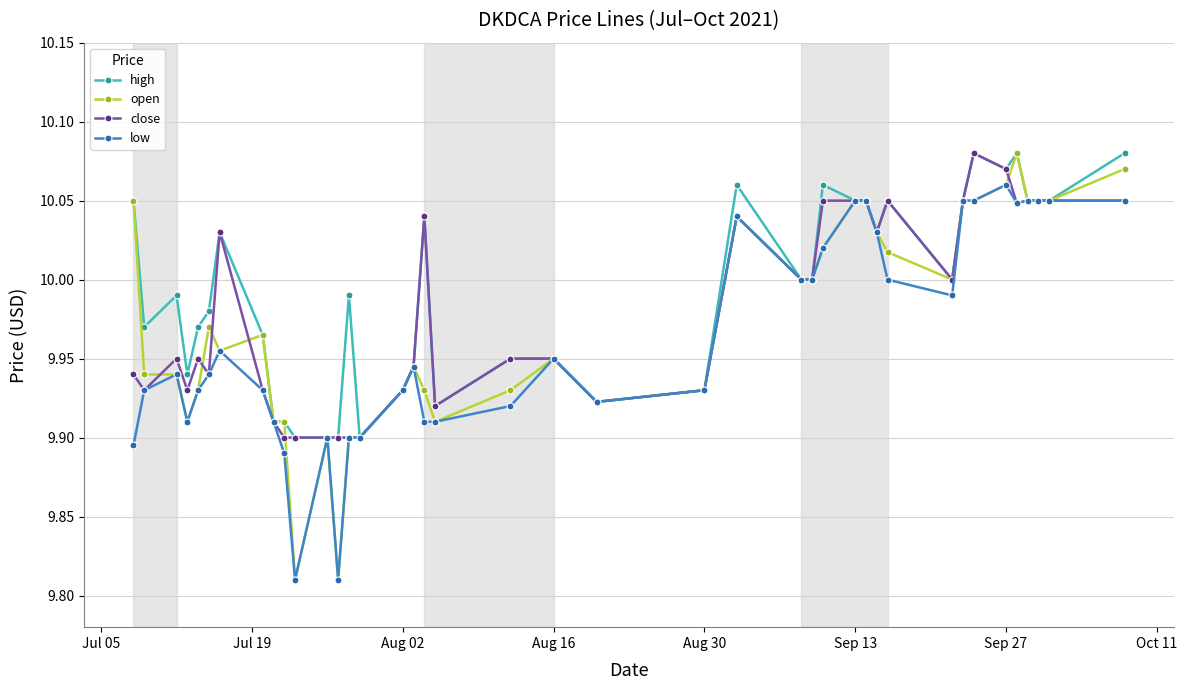

True or false: high has more than 1 points higher than both neighbors.

True